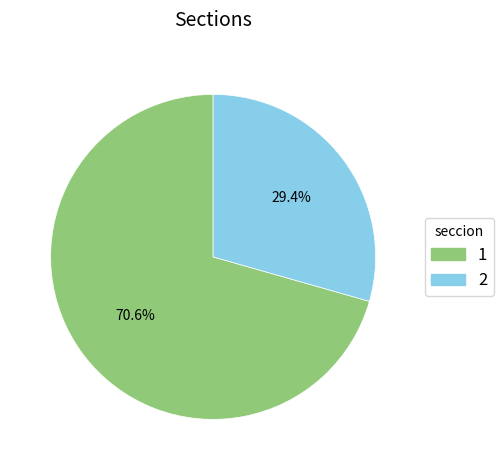

To the nearest percent, what is the combined percentage of 1 and 2?

100%